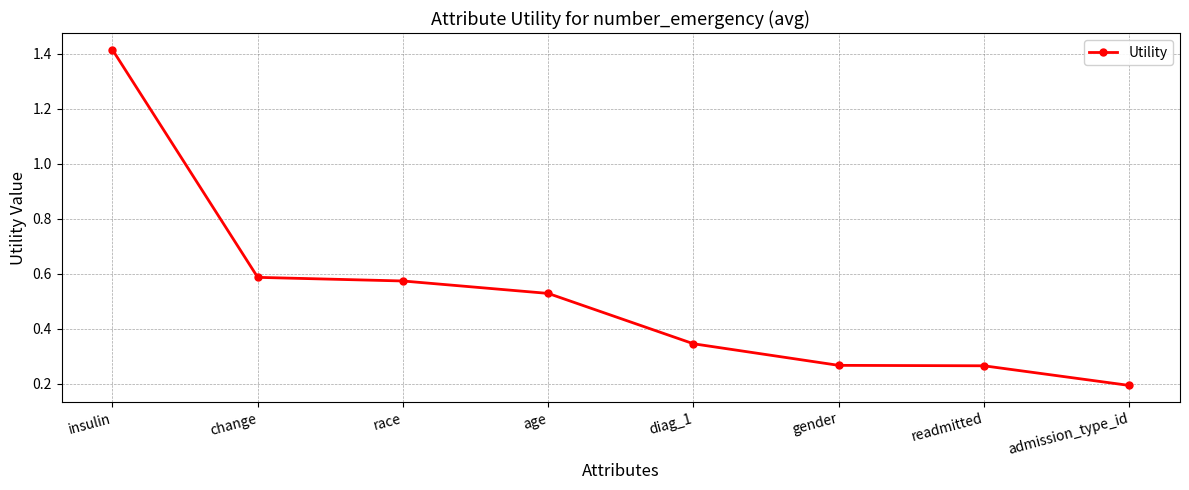

What is the difference between the values at insulin and change?

0.8